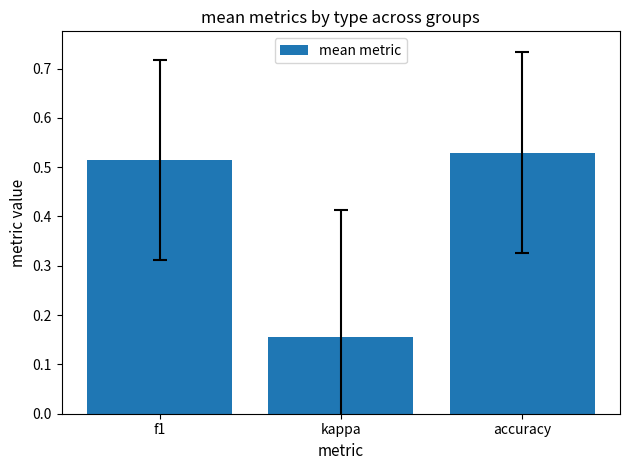

Rank the categories by value from lowest to highest.

kappa, f1, accuracy